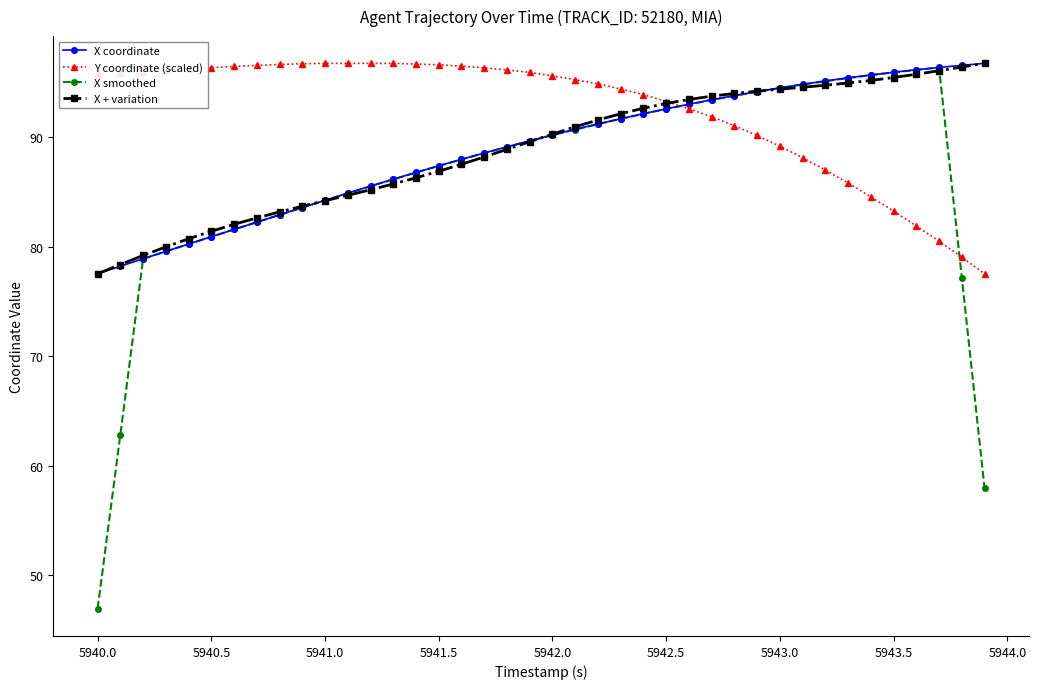

How many data points in X + variation are less than 90?

20